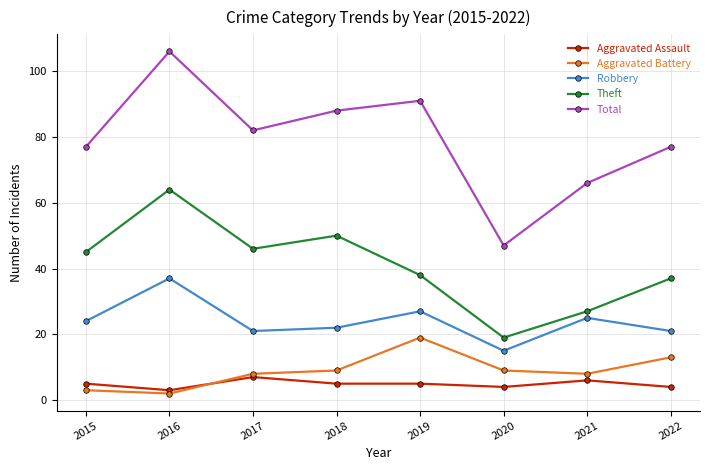

Does the chart have visible grid lines?

Yes